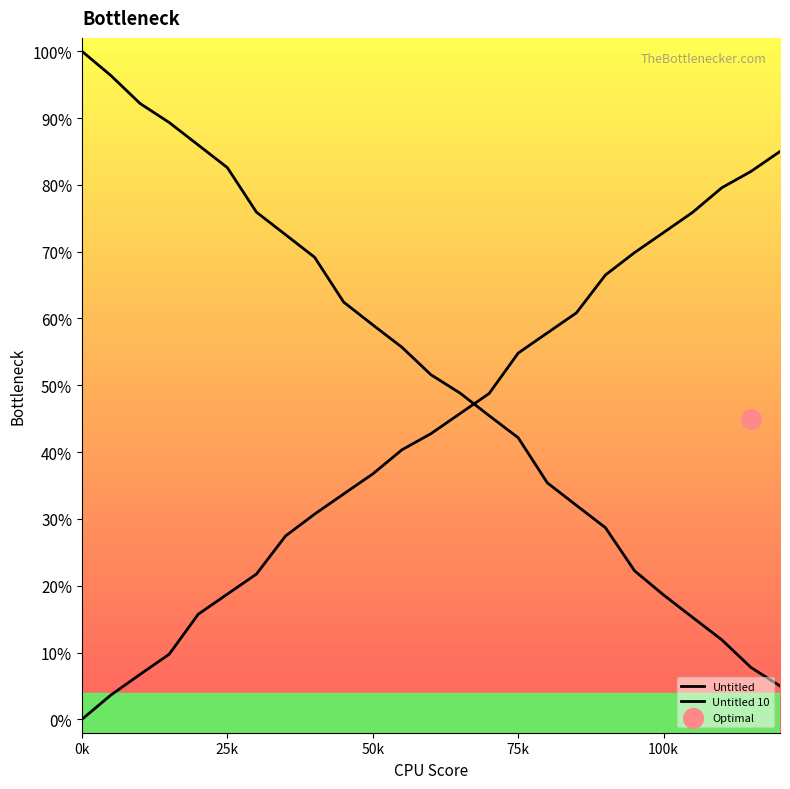

What are all the series names shown in the legend?

Untitled, Untitled 10